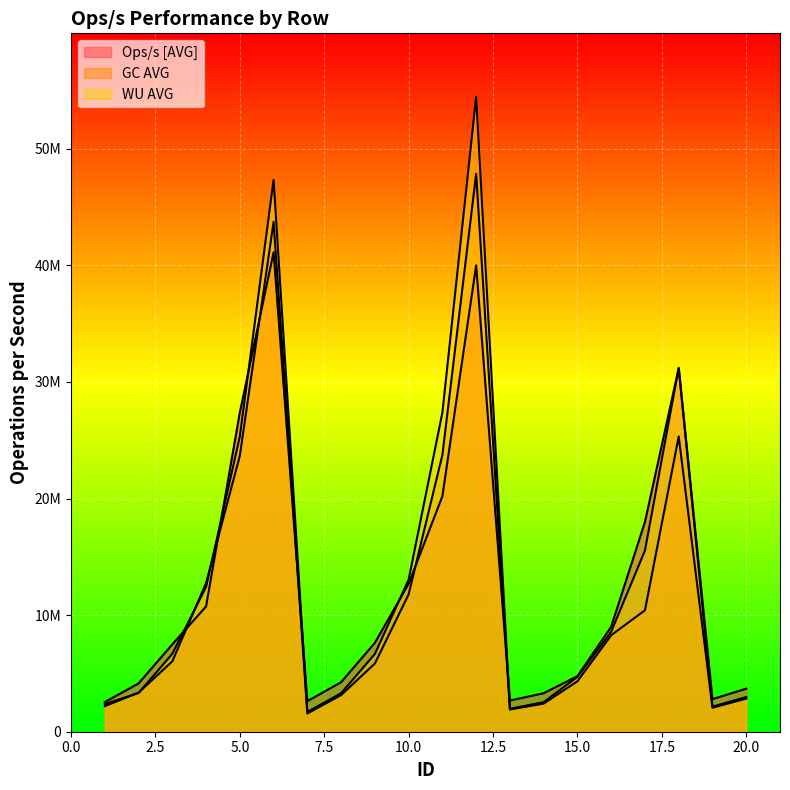

Which series ends up on top after the final intersection of GC AVG and WU AVG?

WU AVG